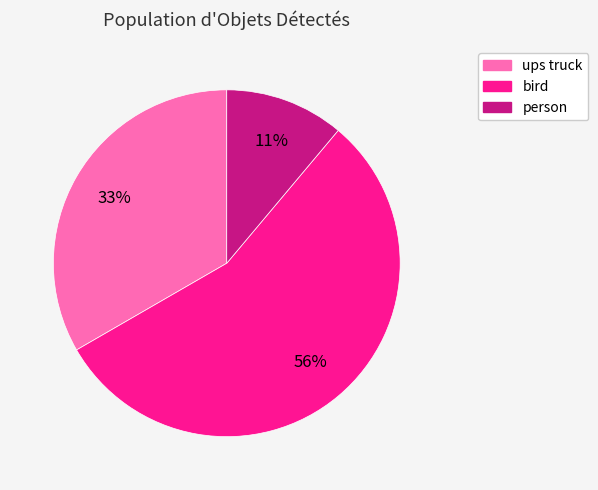

Combined, do person and bird account for over 50%?

Yes